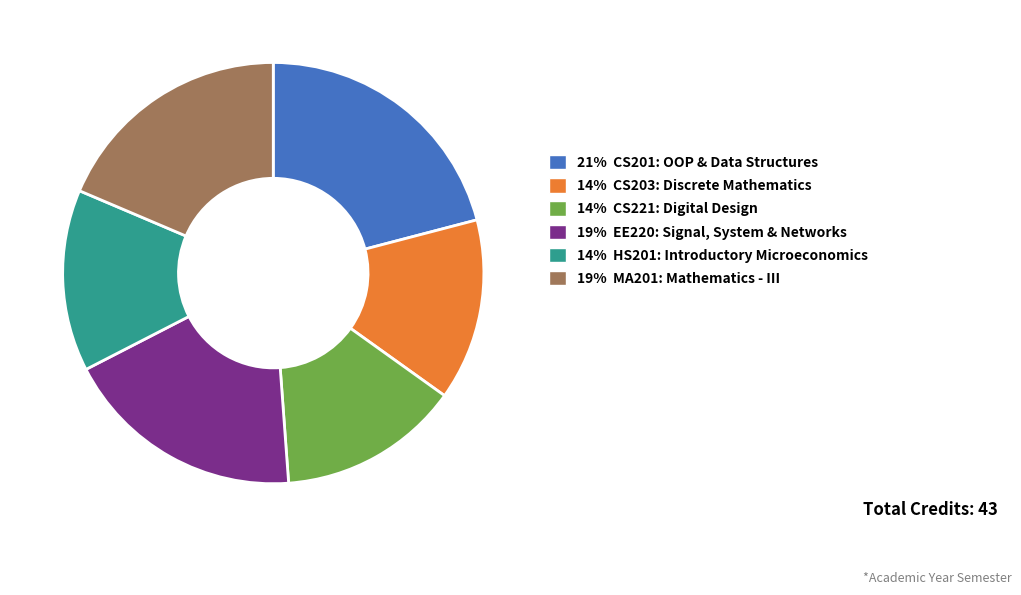

How many slices are in this pie chart?

6